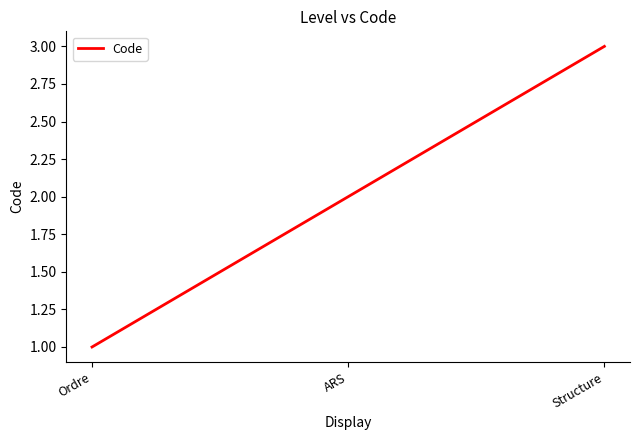

The value at Structure is 3. True or false?

True